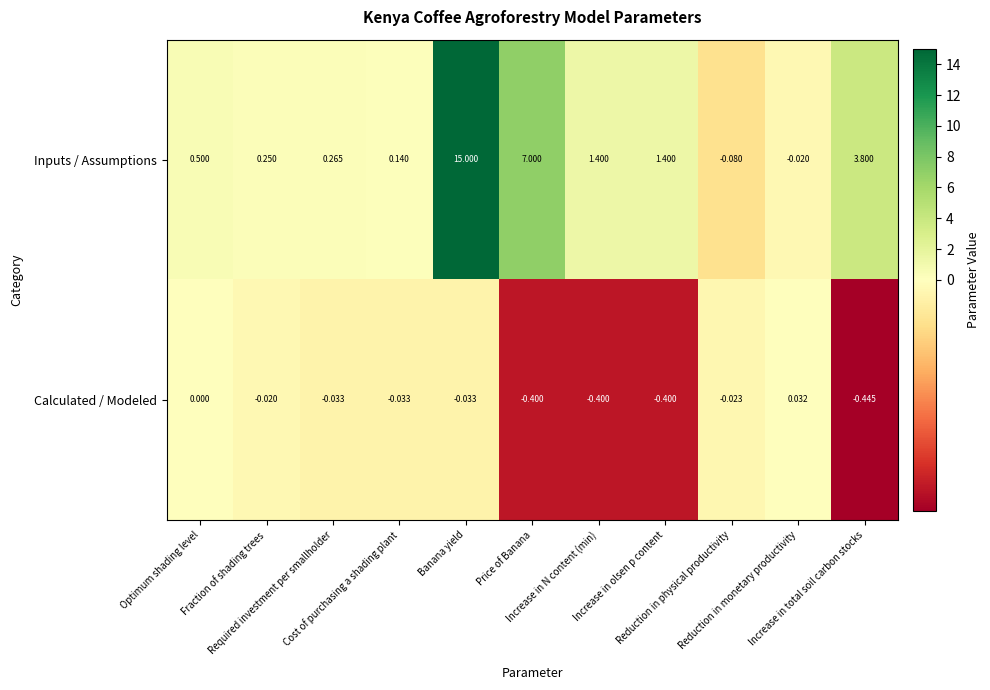

Which series has the largest range (max minus min)?

Inputs / Assumptions